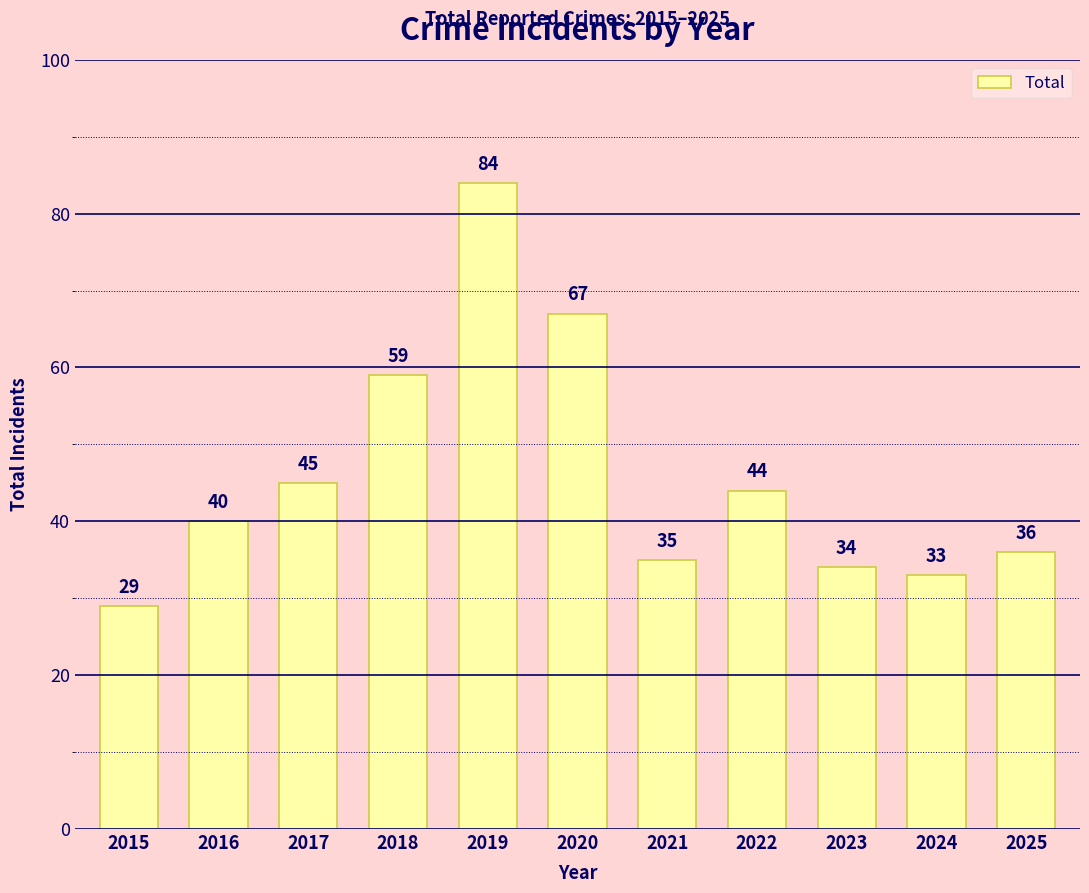

Reading right to left, extract all data points from this chart.

2025=36	2024=33	2023=34	2022=44	2021=35	2020=67	2019=84	2018=59	2017=45	2016=40	2015=29